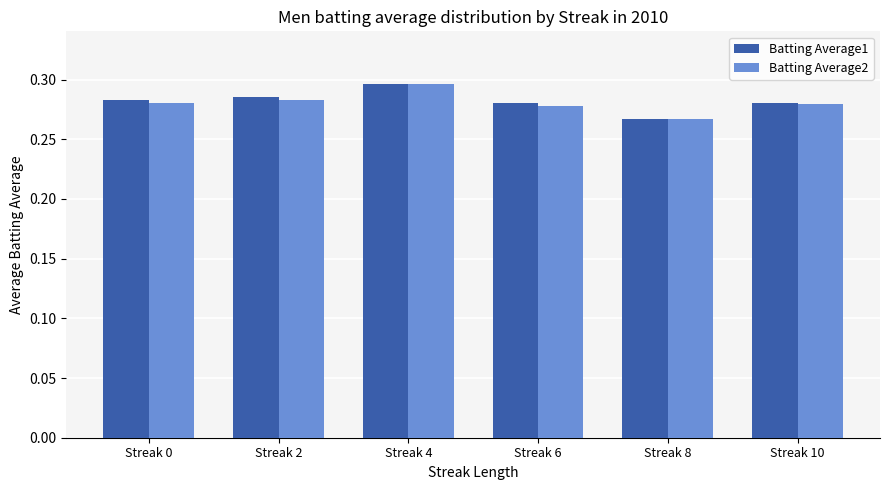

Where is Batting Average2 nearest to the value 0?

Streak 8